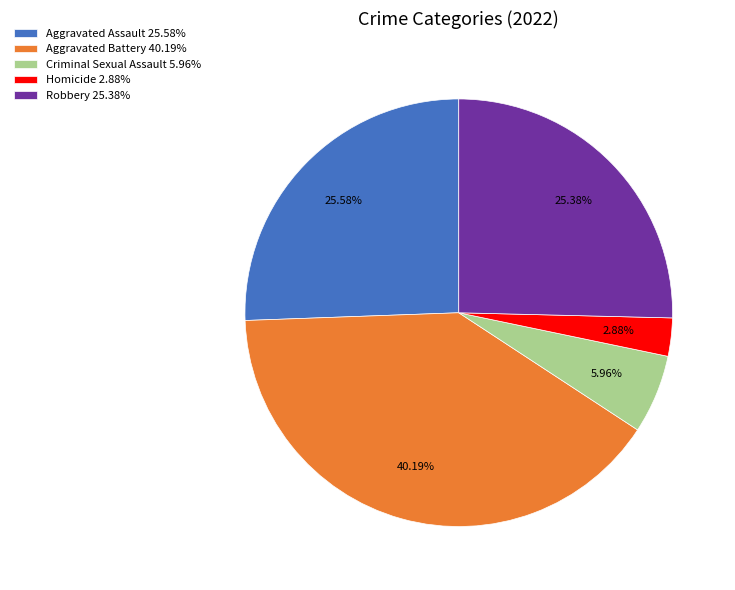

Combined, do Homicide and Robbery account for over 50%?

No